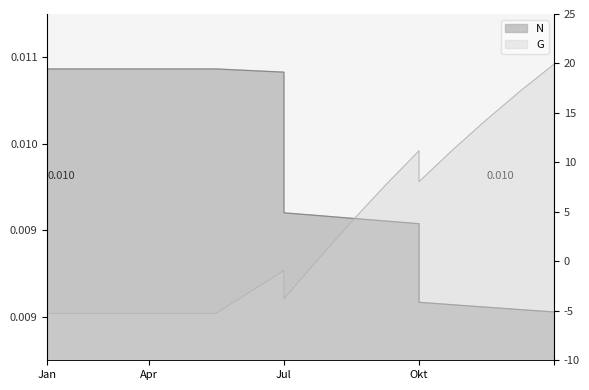

What are all the series names shown in the legend?

N, G